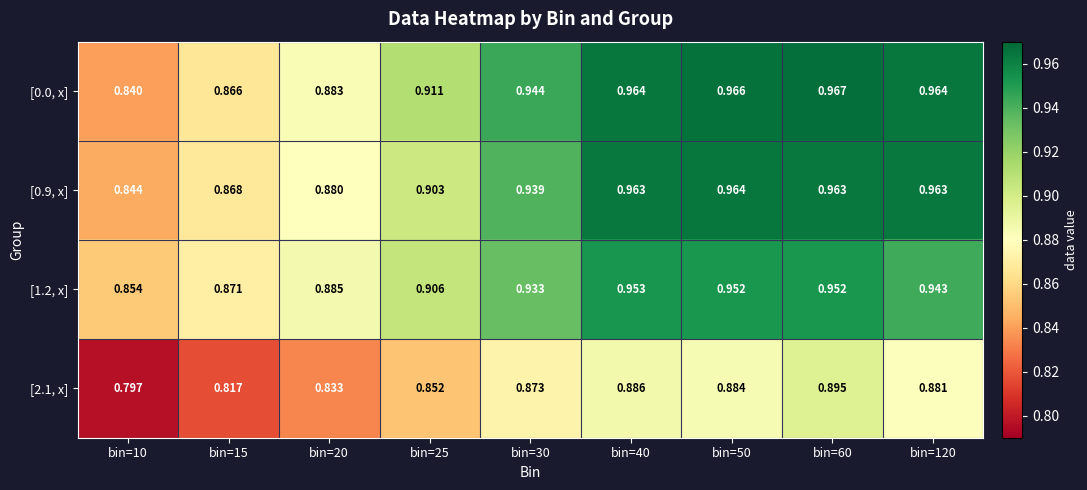

Count the number of data series in this chart.

4